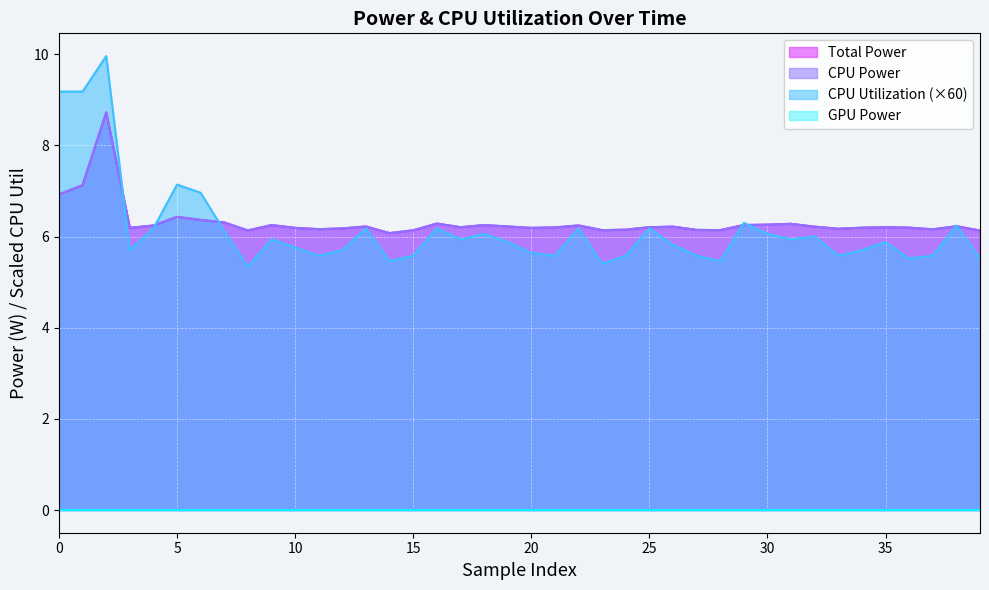

Does the chart display data point markers on the line(s)?

No